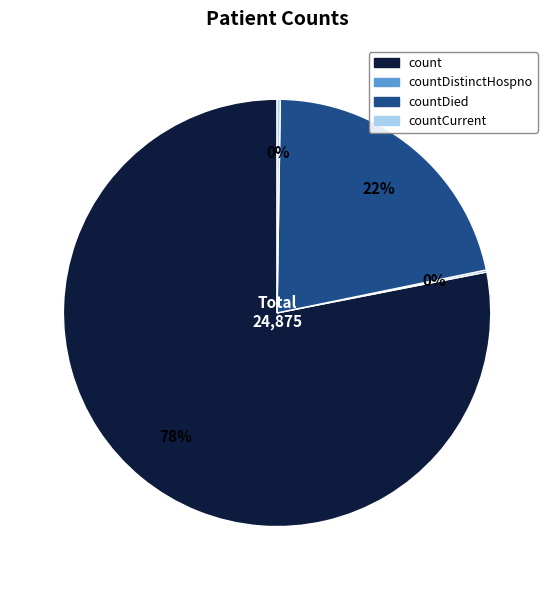

Is there any slice that represents more than half of the pie?

Yes